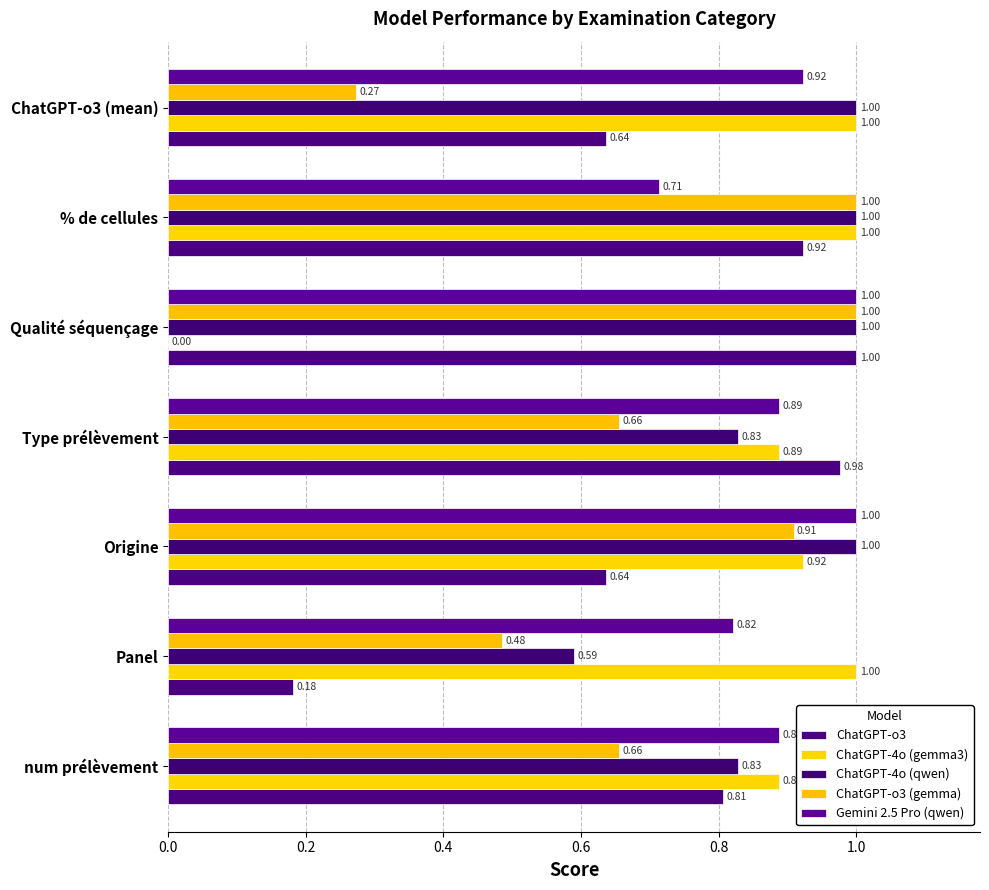

What is the maximum value shown in the chart?

1.0